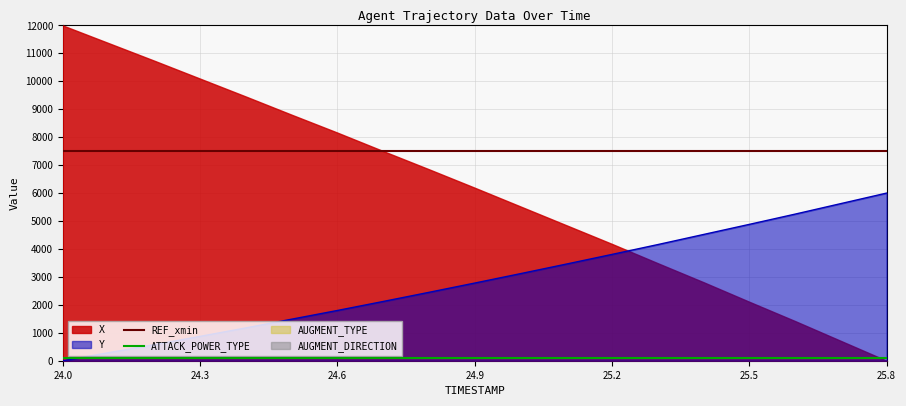

True or false: Y and REF_xmin cross at least once.

False